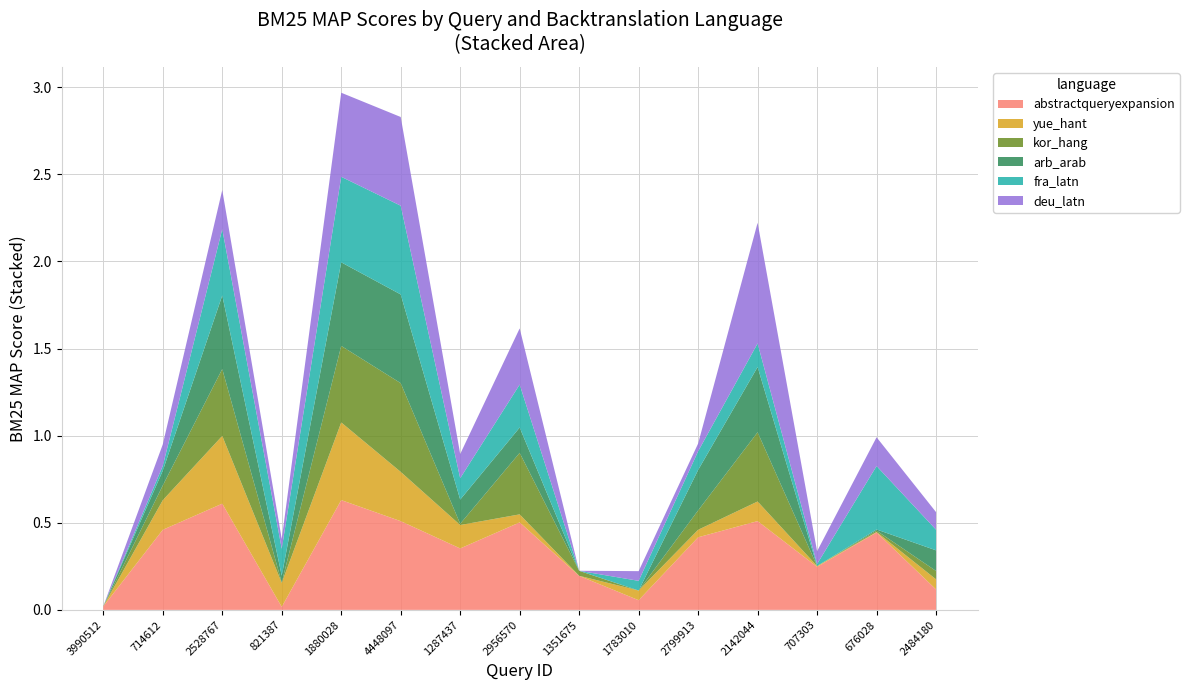

Reading right to left, transcribe all the data shown in this chart.

abstractqueryexpansion: 2484180=0.1	676028=0.4	707303=0.2	2142044=0.5	2799913=0.4	1783010=0.1	1351675=0.2	2956570=0.5	1287437=0.4	4448097=0.5	1880028=0.6	821387=0.0	2528767=0.6	714612=0.5	3990512=0.0
yue_hant: 2484180=0.1	676028=0.0	707303=0.0	2142044=0.1	2799913=0.0	1783010=0.1	1351675=0.0	2956570=0.0	1287437=0.1	4448097=0.3	1880028=0.4	821387=0.1	2528767=0.4	714612=0.2	3990512=0.0
kor_hang: 2484180=0.0	676028=0.0	707303=0.0	2142044=0.4	2799913=0.1	1783010=0.0	1351675=0.0	2956570=0.4	1287437=0.0	4448097=0.5	1880028=0.4	821387=0.0	2528767=0.4	714612=0.1	3990512=0.0
arb_arab: 2484180=0.1	676028=0.0	707303=0.0	2142044=0.4	2799913=0.2	1783010=0.0	1351675=0.0	2956570=0.1	1287437=0.1	4448097=0.5	1880028=0.5	821387=0.0	2528767=0.4	714612=0.1	3990512=0.0
fra_latn: 2484180=0.1	676028=0.4	707303=0.0	2142044=0.1	2799913=0.1	1783010=0.1	1351675=0.0	2956570=0.2	1287437=0.1	4448097=0.5	1880028=0.5	821387=0.2	2528767=0.4	714612=0.0	3990512=0.0
deu_latn: 2484180=0.1	676028=0.2	707303=0.1	2142044=0.7	2799913=0.0	1783010=0.1	1351675=0.0	2956570=0.3	1287437=0.1	4448097=0.5	1880028=0.5	821387=0.1	2528767=0.2	714612=0.1	3990512=0.0